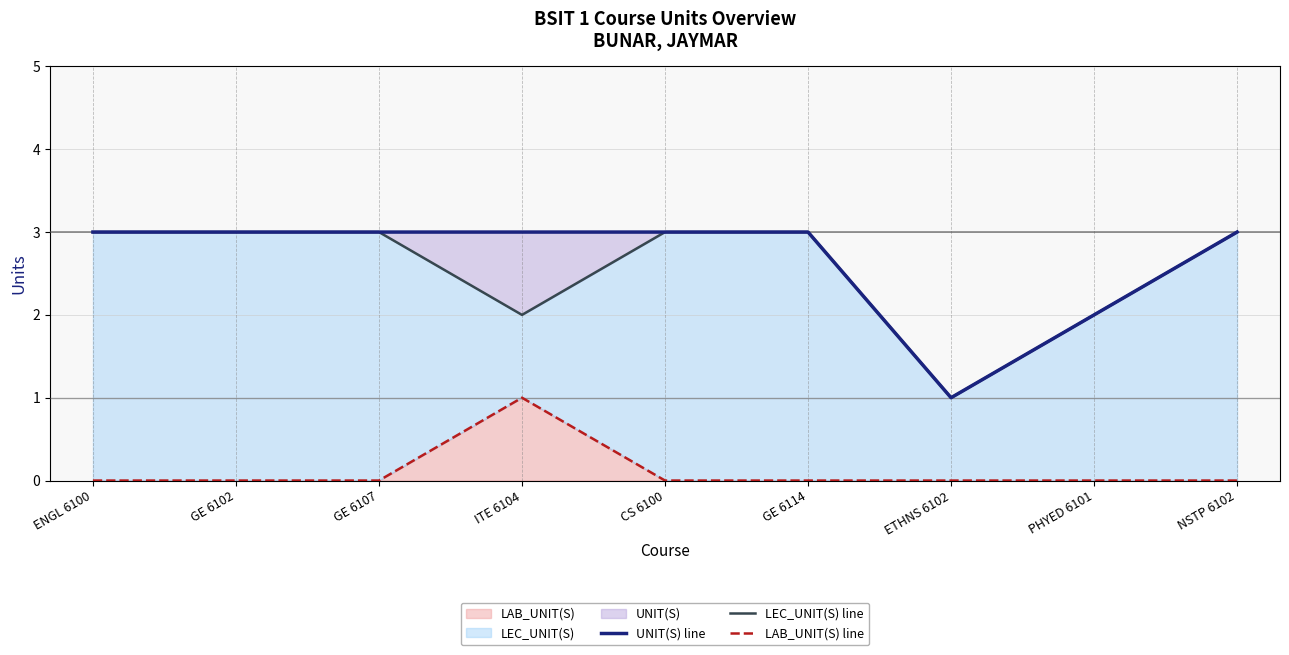

True or false: UNIT(S) line and LEC_UNIT(S) line cross at least once.

False